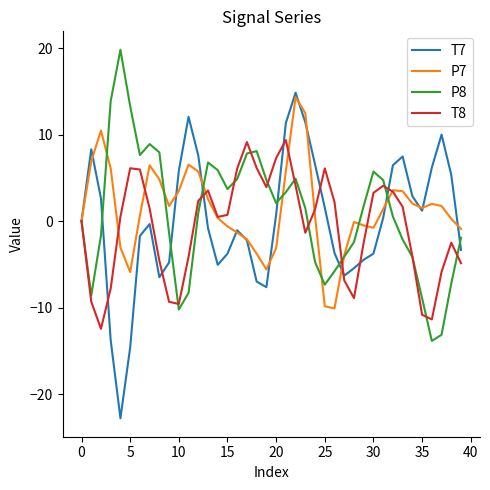

What is the maximum value for P7?

14.3